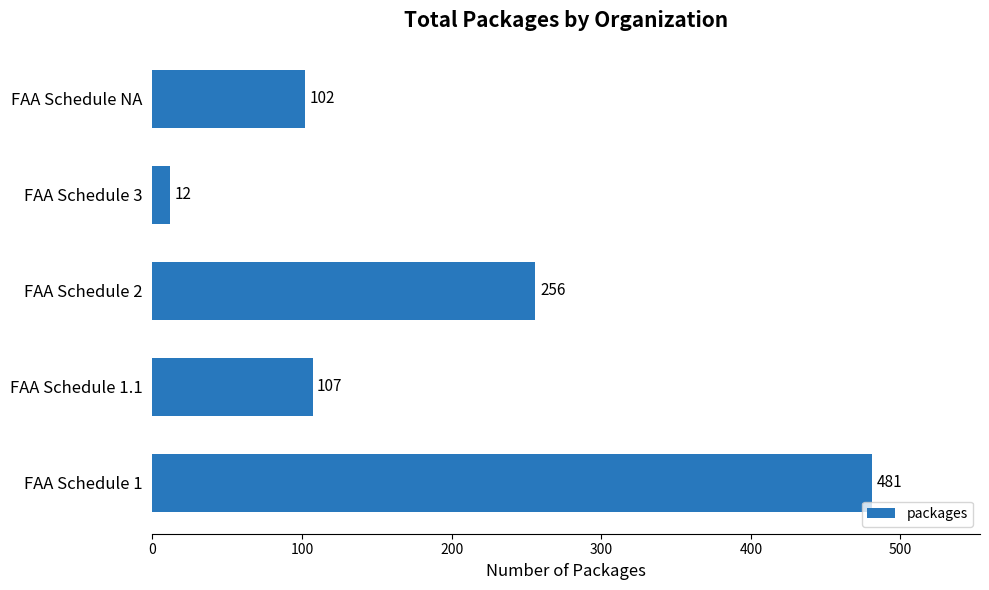

What is the difference between the maximum and minimum values?

469